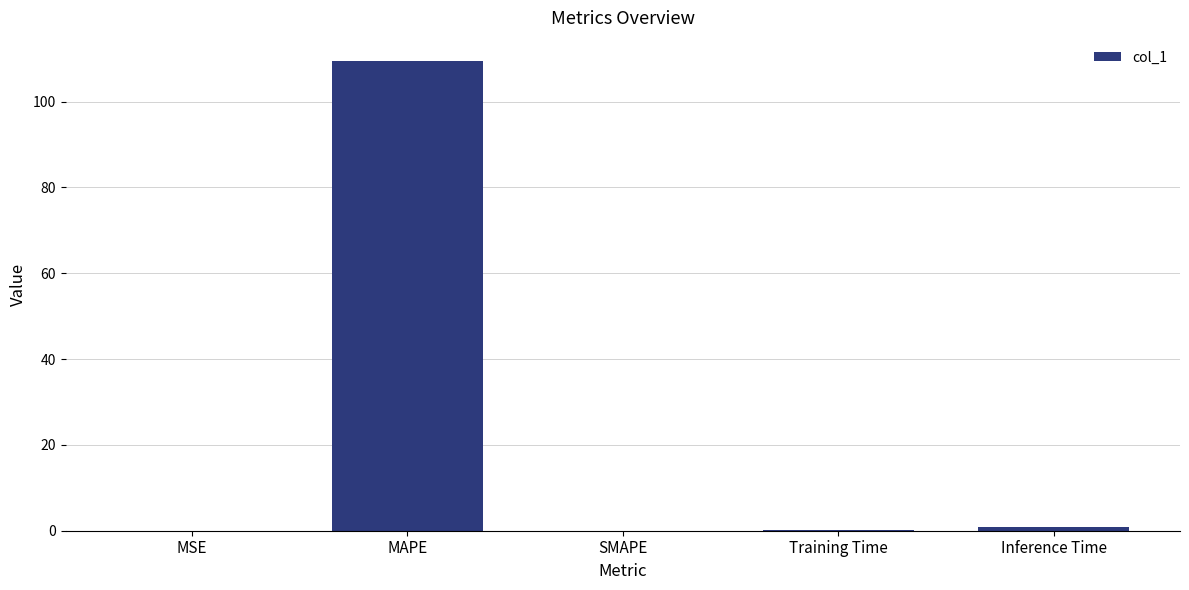

Are the bars grouped side by side (vs. stacked)?

No